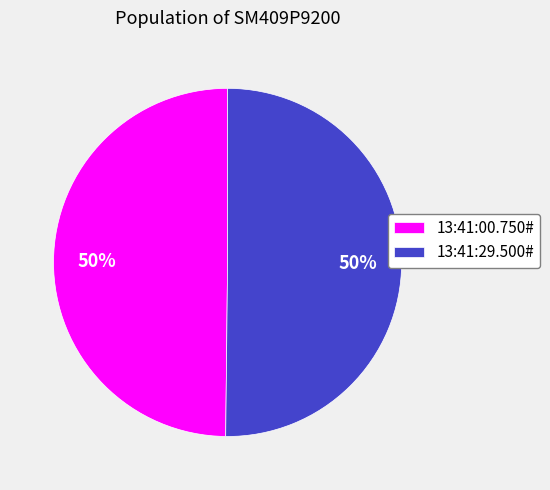

To the nearest percent, what portion does 13:41:00.750# represent?

50%